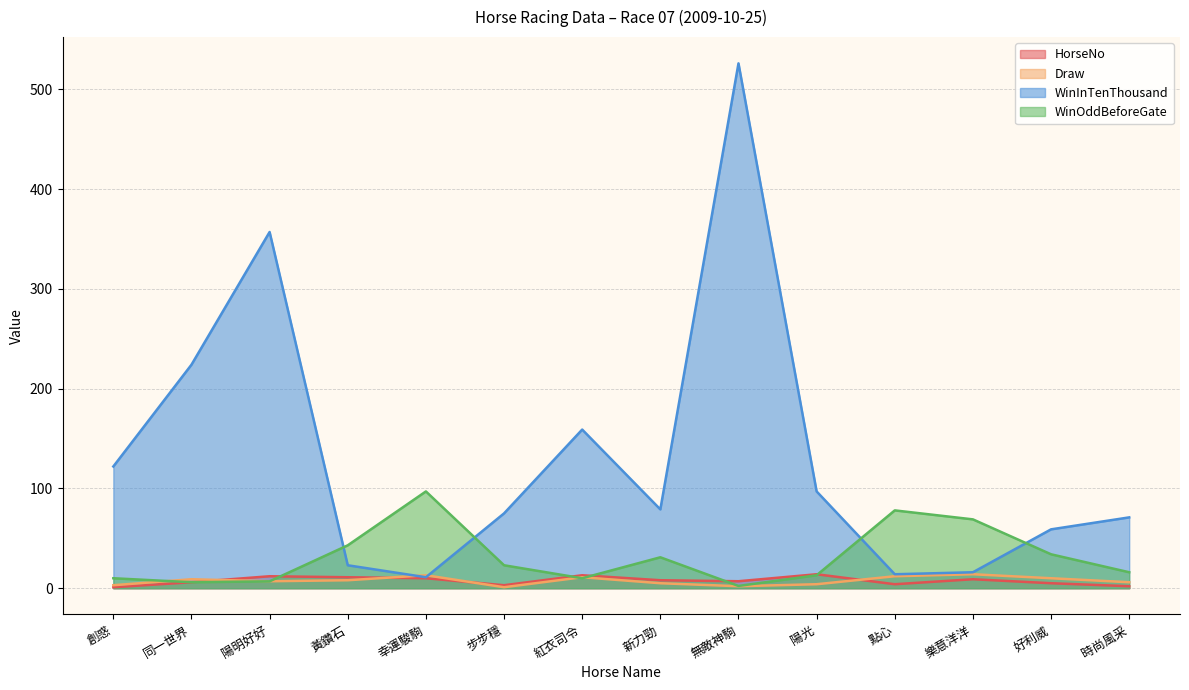

Where is WinOddBeforeGate nearest to the value 49?

黃鑽石